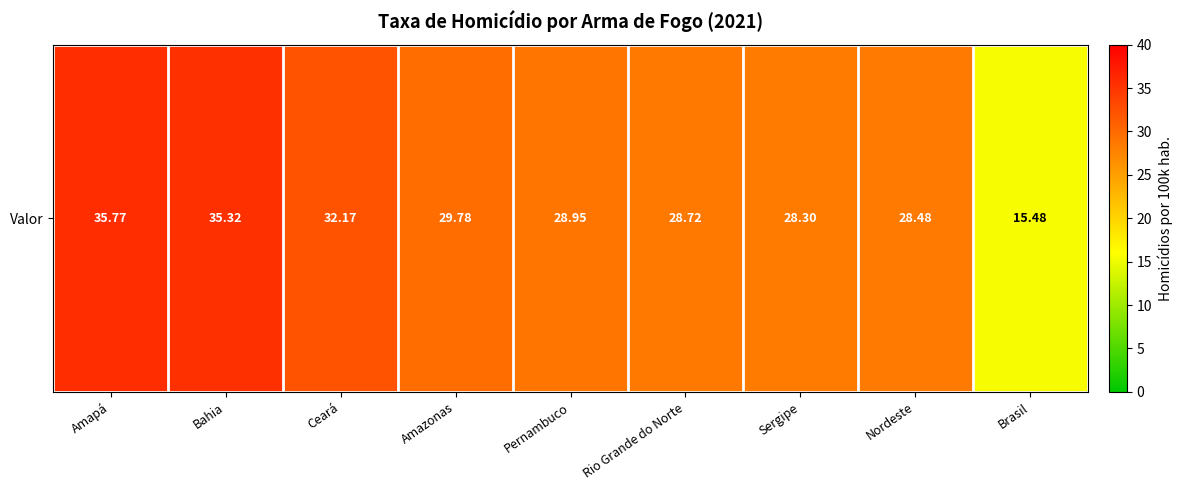

Is it true that the value at Bahia is 51.0?

False